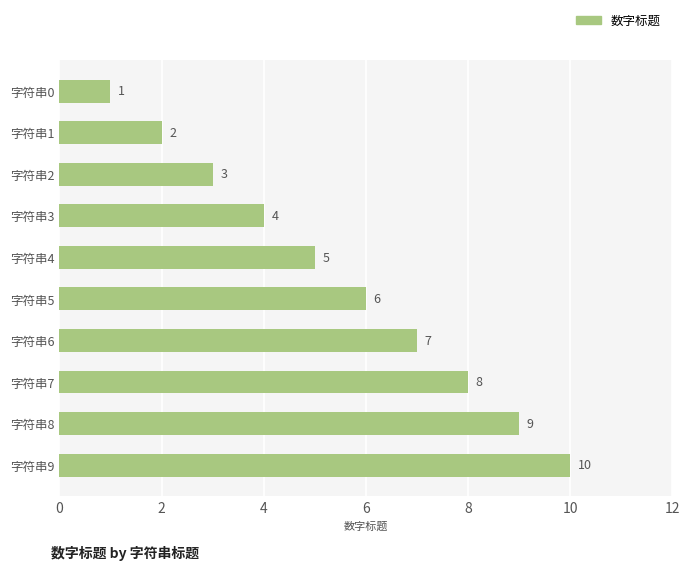

Are the bars grouped side by side (vs. stacked)?

No